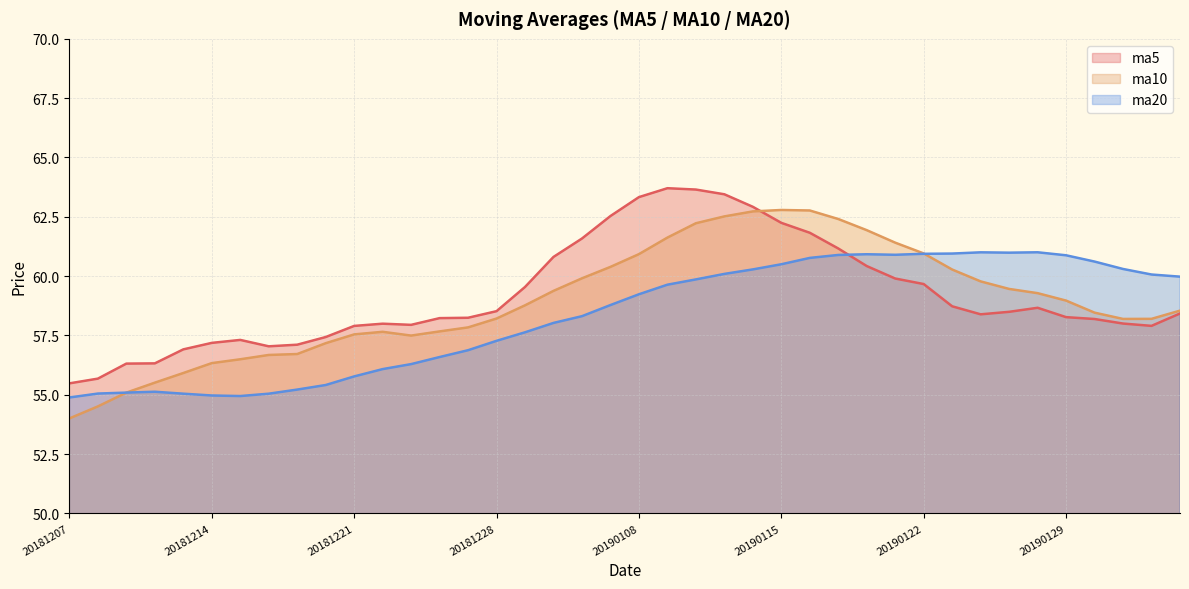

True or false: ma5 has a value of 55.5 at 20181207.

True